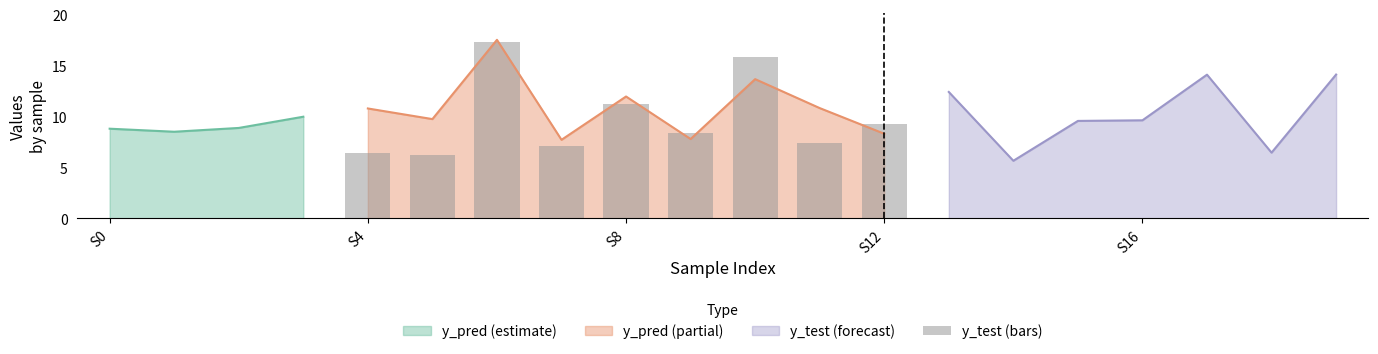

In y_pred (estimate), how many points are lower than both neighbors (excluding endpoints)?

1